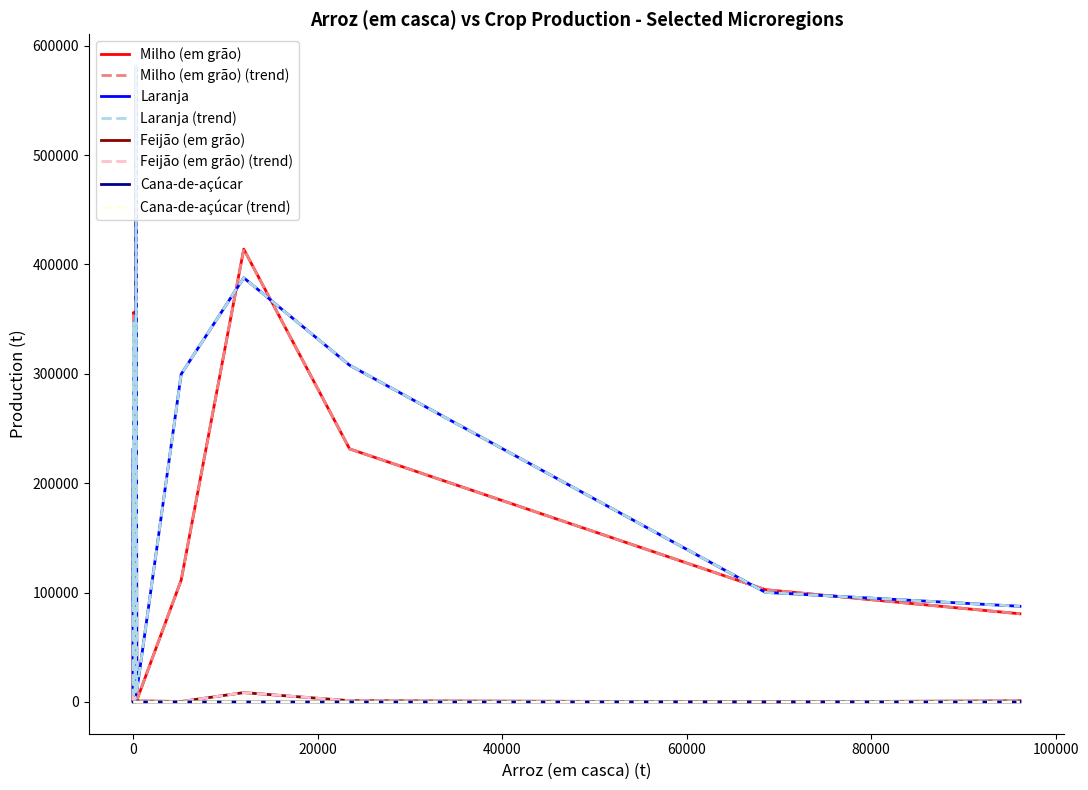

What is the highest value of the Cana-de-açúcar series?

104